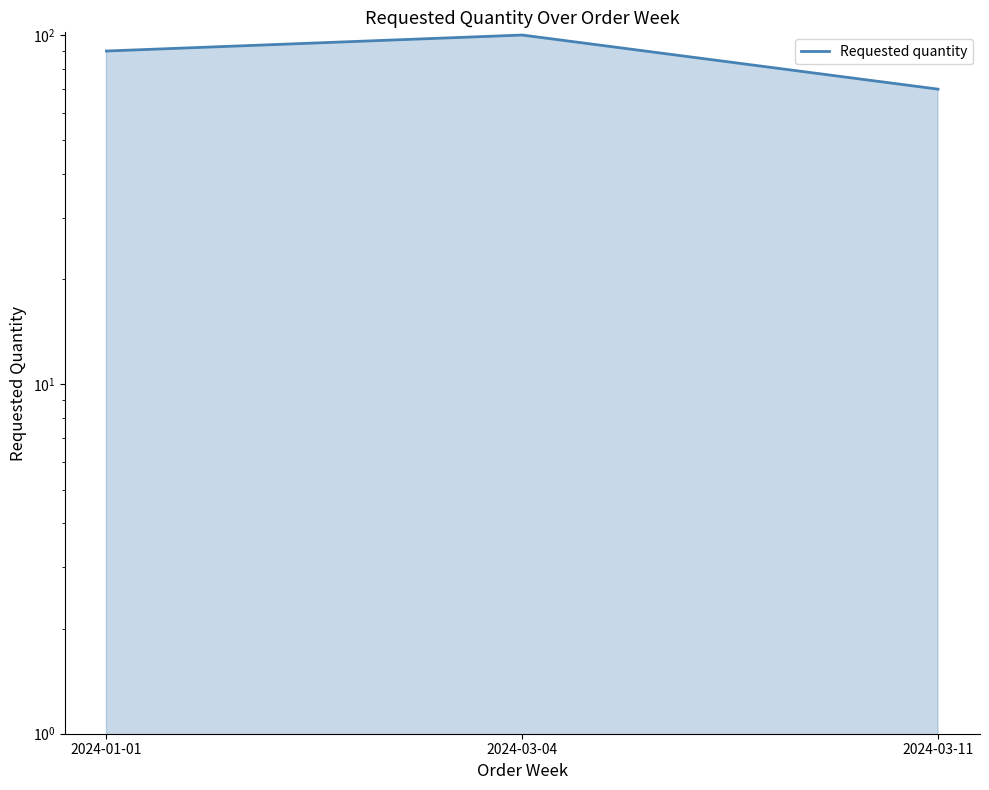

What position from the right is 2024-01-01?

3